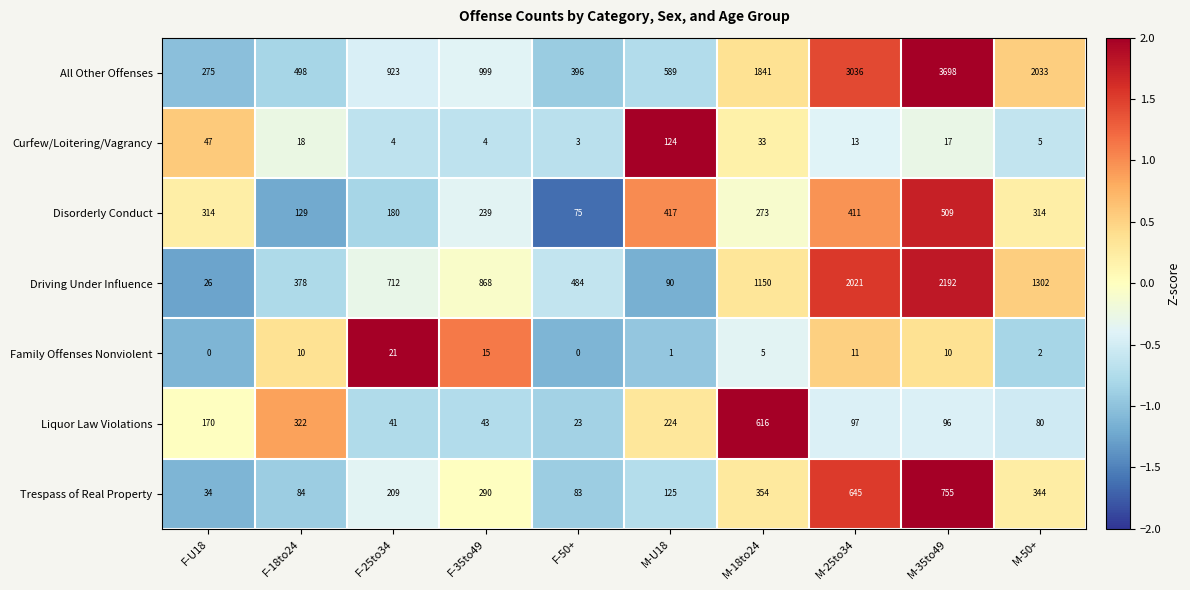

Is it true that Family Offenses Nonviolent equals 10 at F-18to24?

True